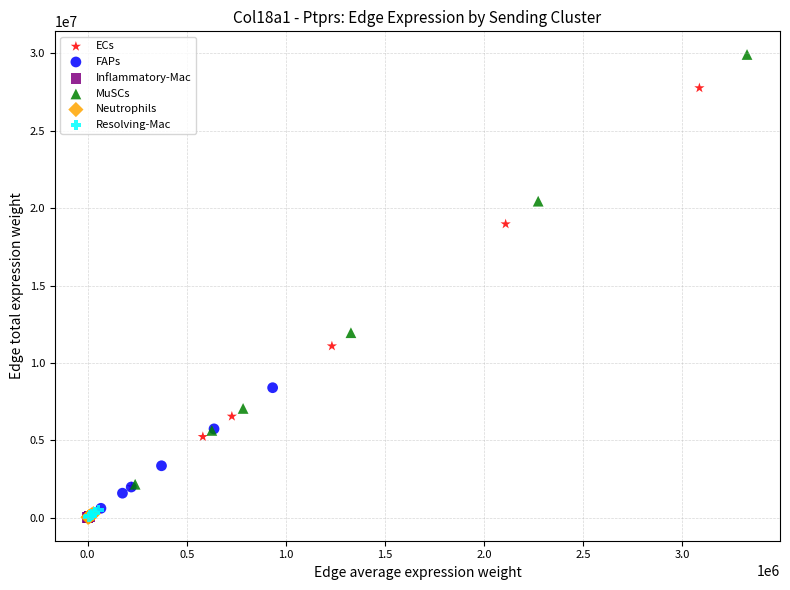

Which series contains the highest Y value?

MuSCs